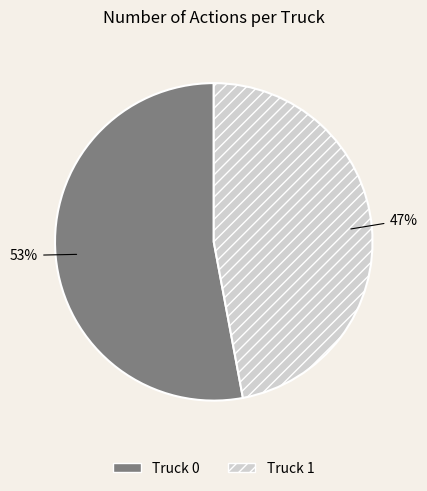

To the nearest percent, what is the difference between the largest and smallest slice percentages?

6%